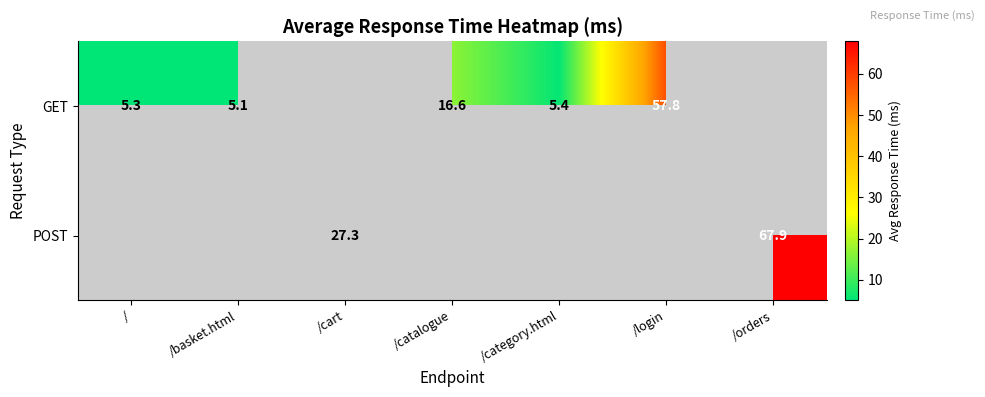

Is the value of GET at /basket.html greater than the value of POST at /cart?

No